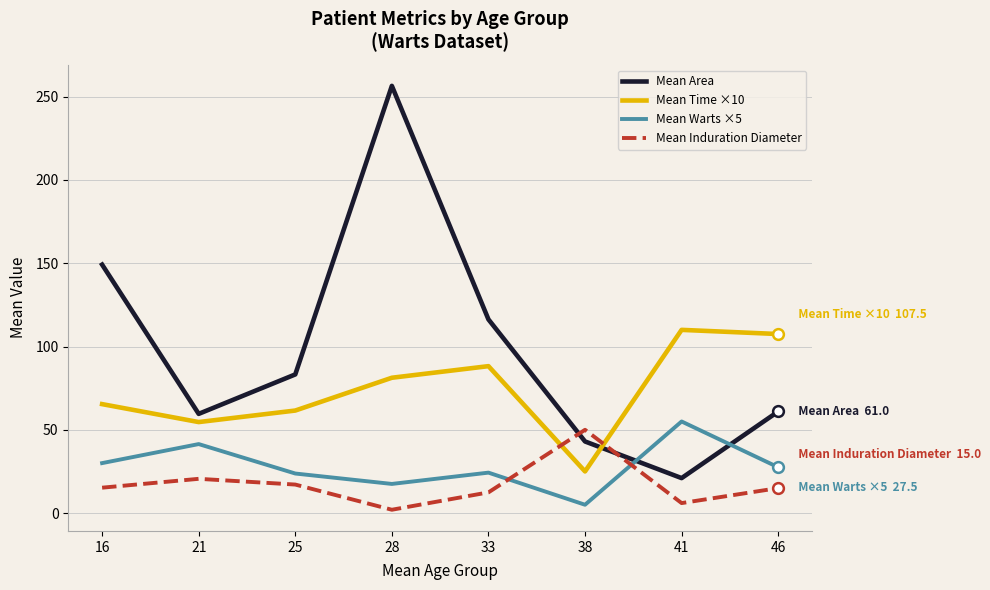

At how many categories does at least one series exceed 235?

1